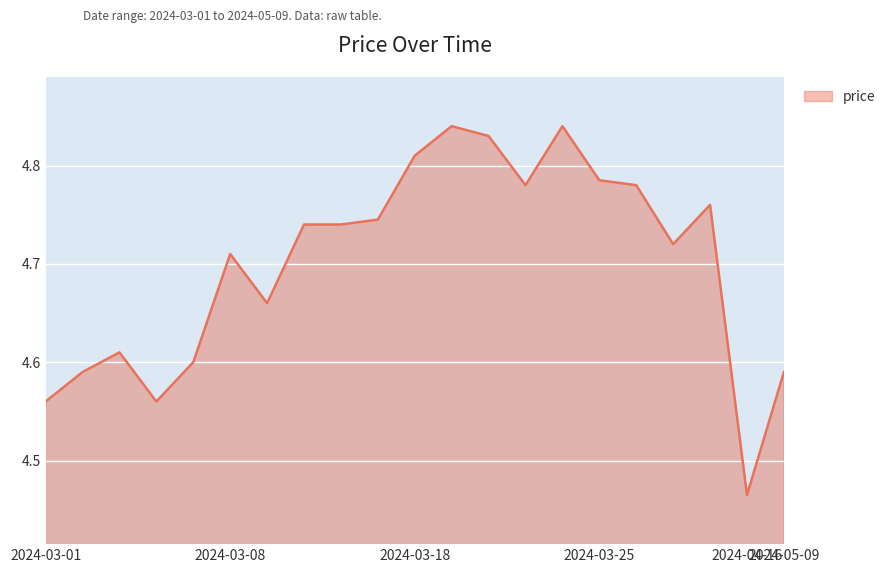

What is the difference between the maximum and minimum values?

0.4